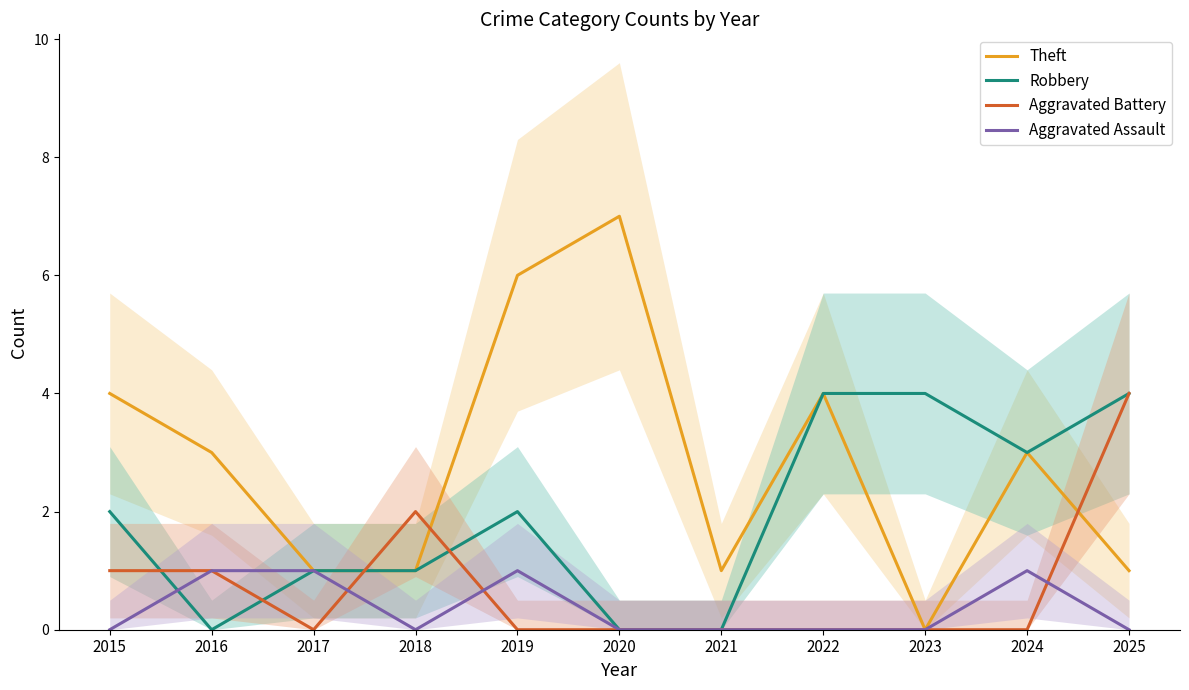

How many positive values does the Robbery series have?

8